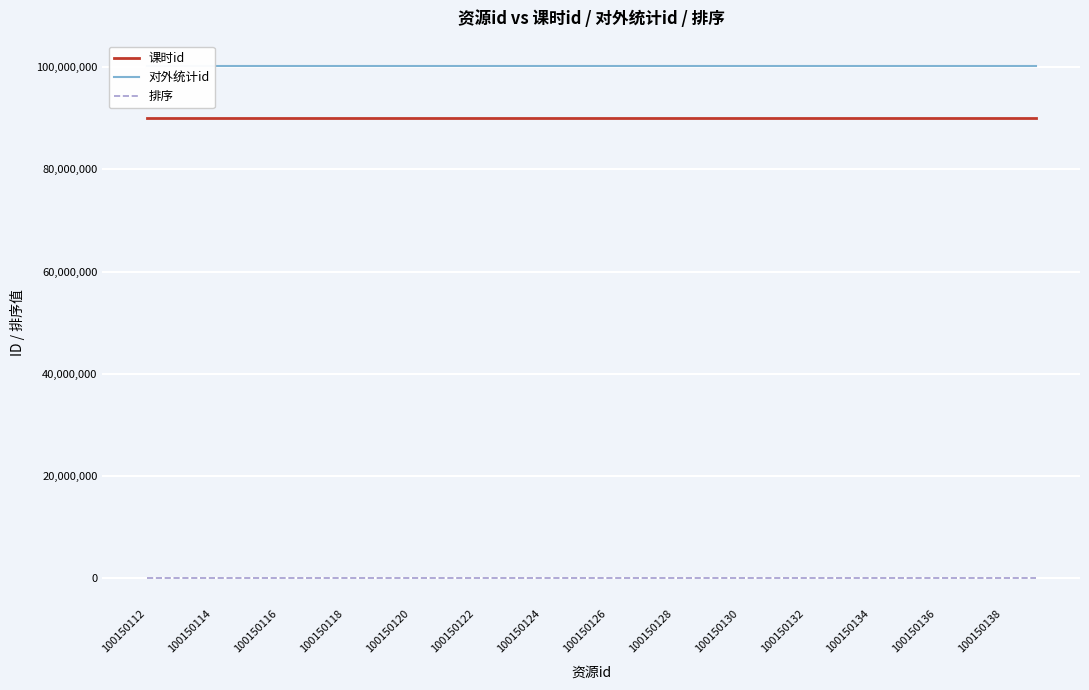

What are all the series names shown in the legend?

课时id, 对外统计id, 排序